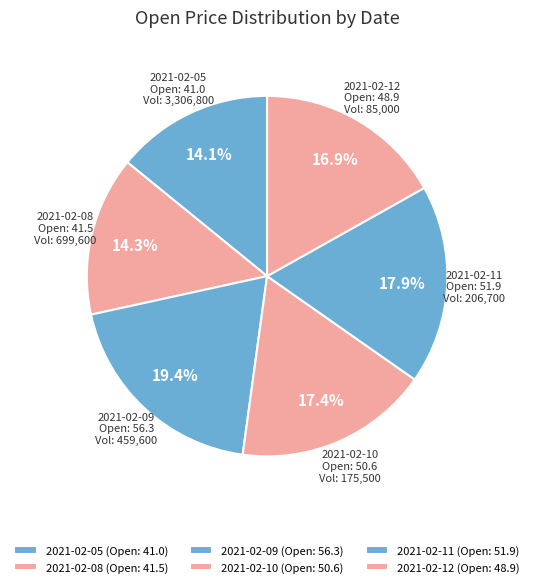

To the nearest percent, what is the combined percentage of 2021-02-08 and 2021-02-11?

32%